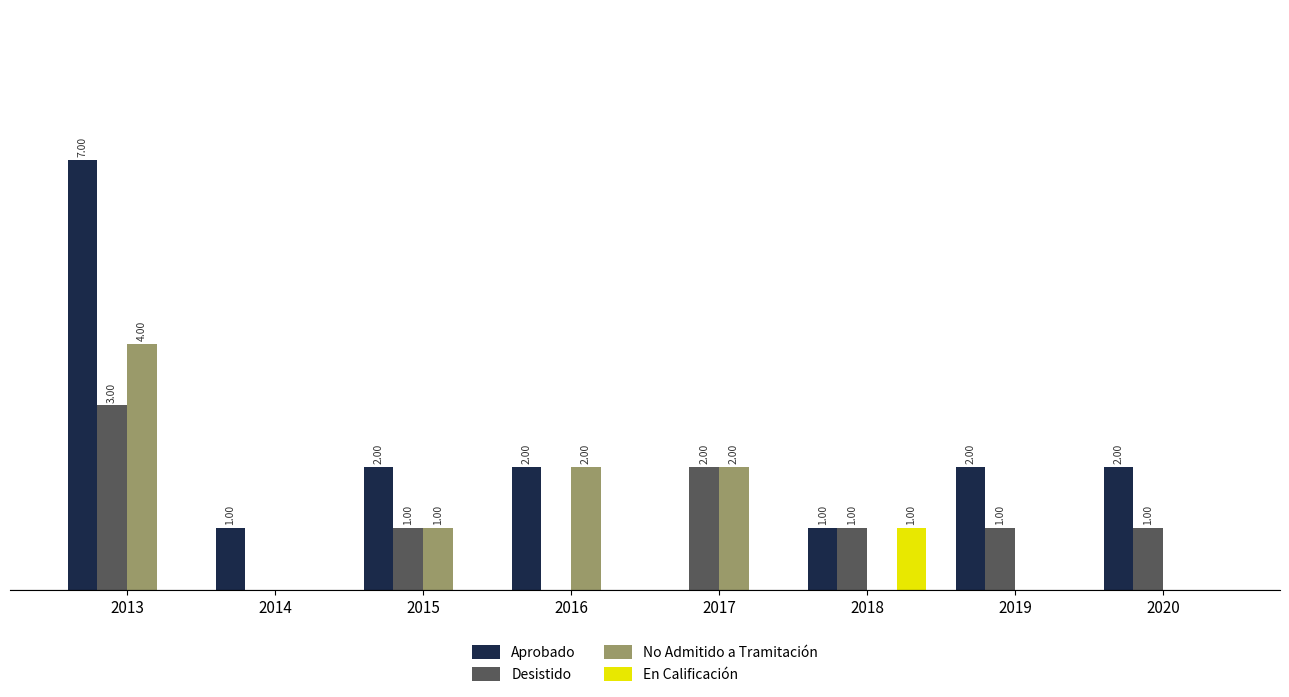

Is the value of En Calificación at 2020 greater than the value of Aprobado at 2016?

No